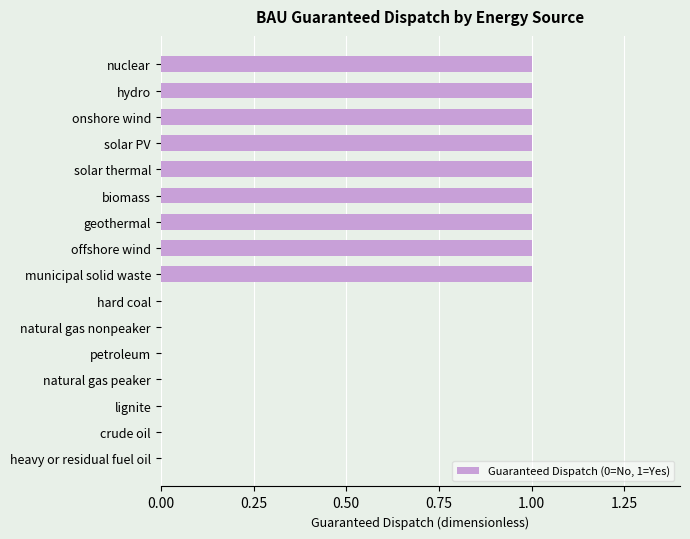

What is the average value?

1